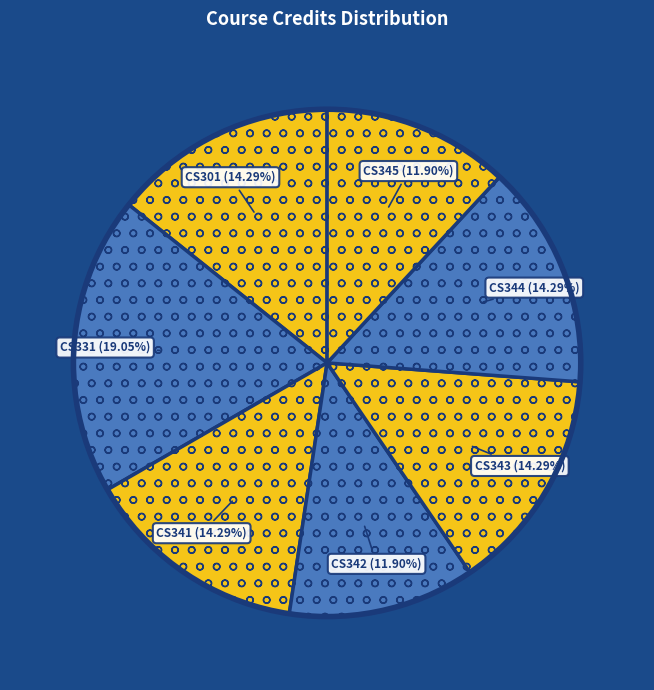

How many slices are in this pie chart?

7